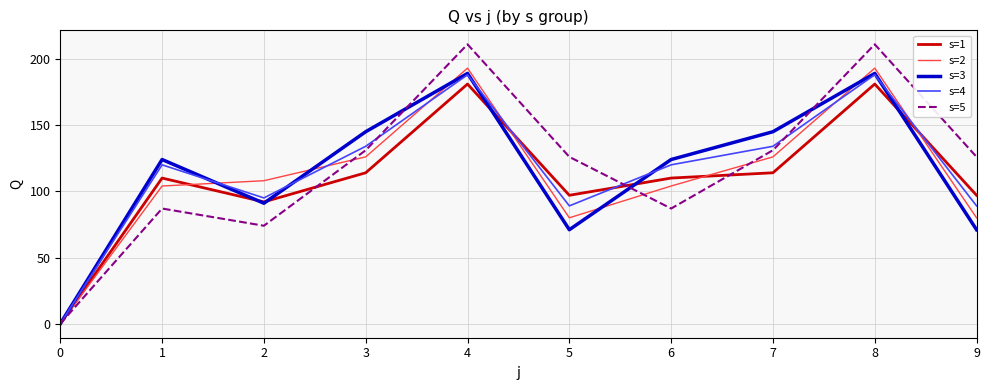

Which series ends up on top after the final intersection of s=3 and s=1?

s=1